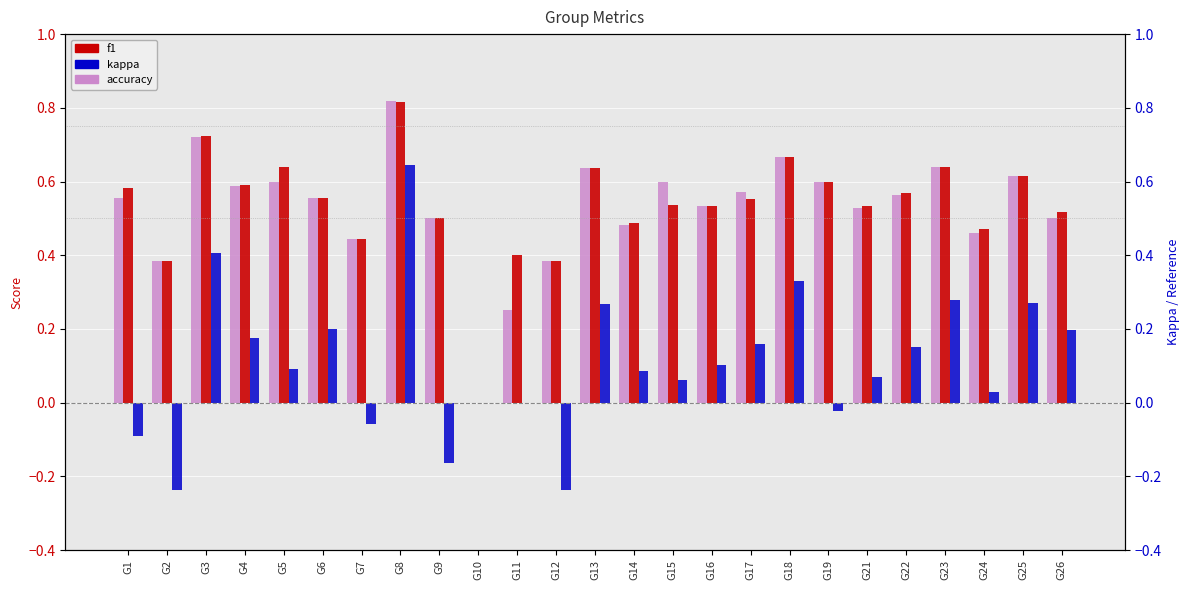

Which series changed the most between G5 and G8?

kappa